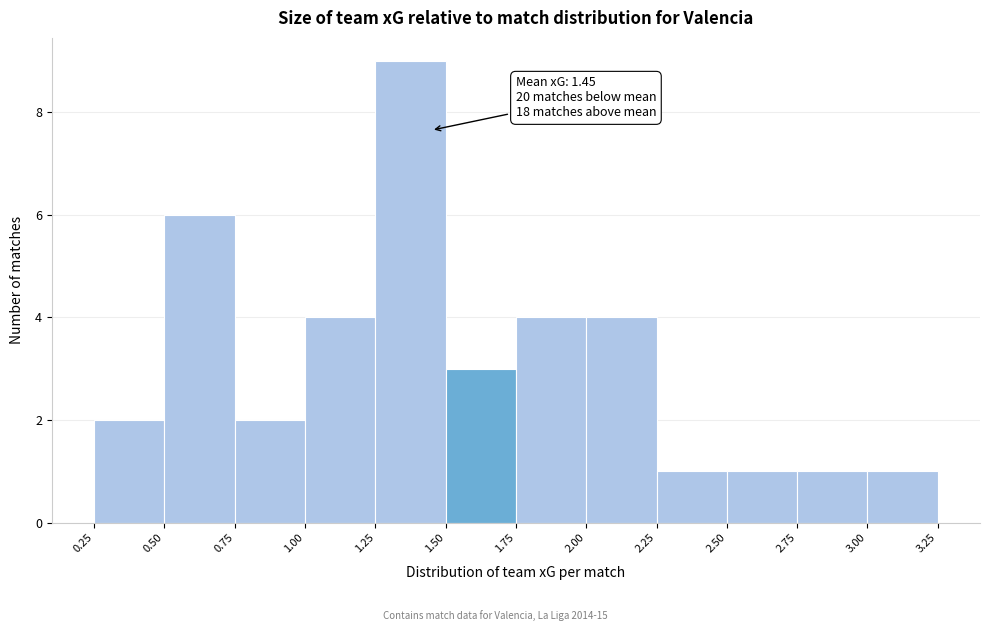

Over which range of the x-axis is the bar tallest?

1.25 to 1.50